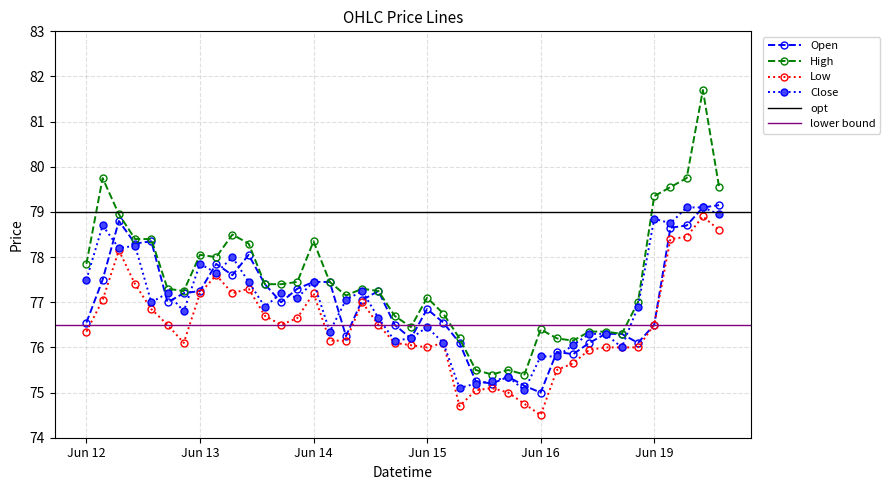

The value of Close at 2023-06-12 10:15 is 24.1. True or false?

False